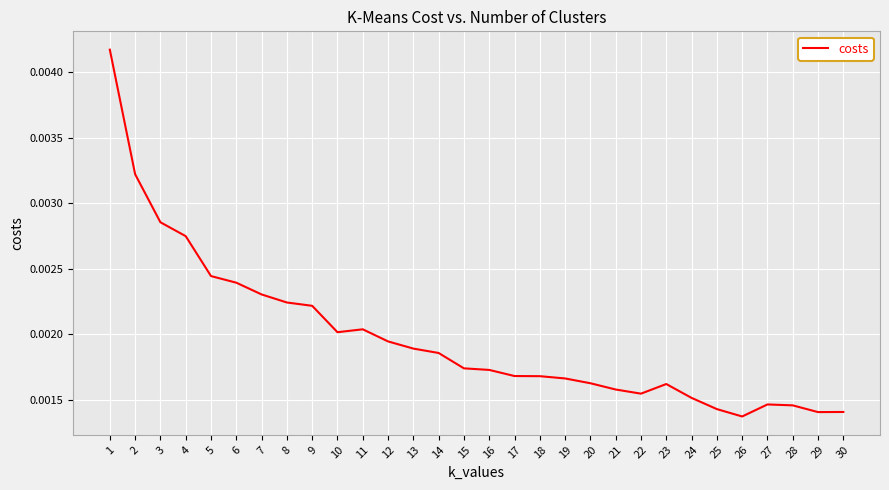

Which has a higher value, 11 or 5?

5